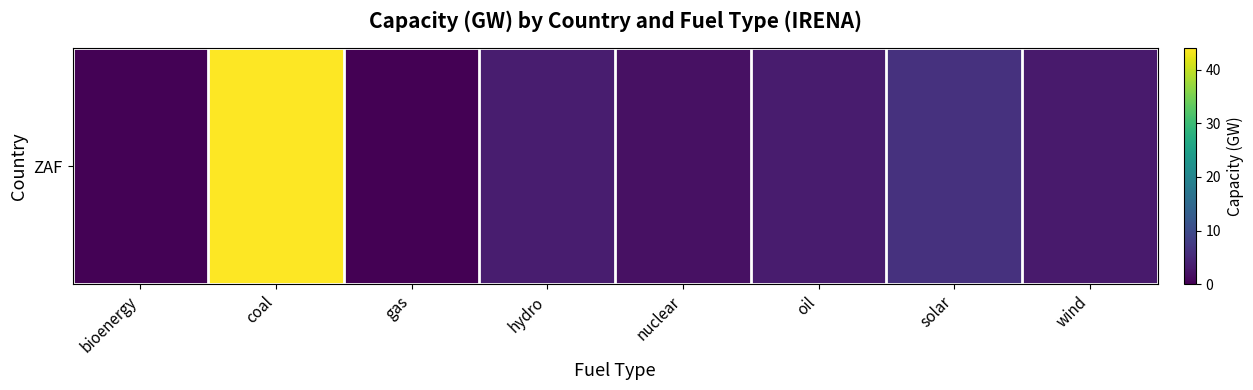

What is the difference between the values at nuclear and oil?

1.5